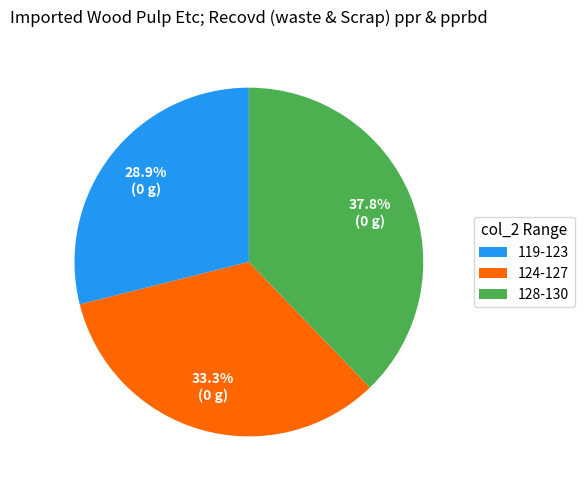

How many slices are in this pie chart?

3